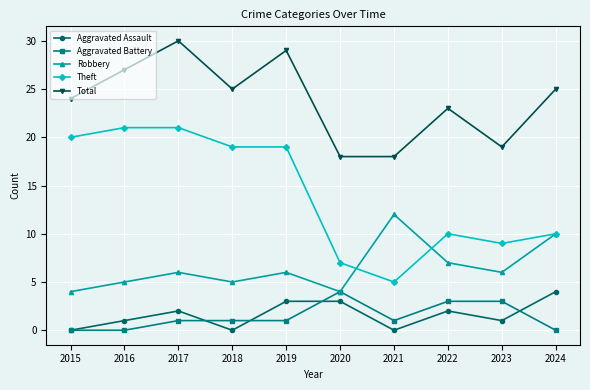

True or false: Theft has a value of 7 at 2020.

True